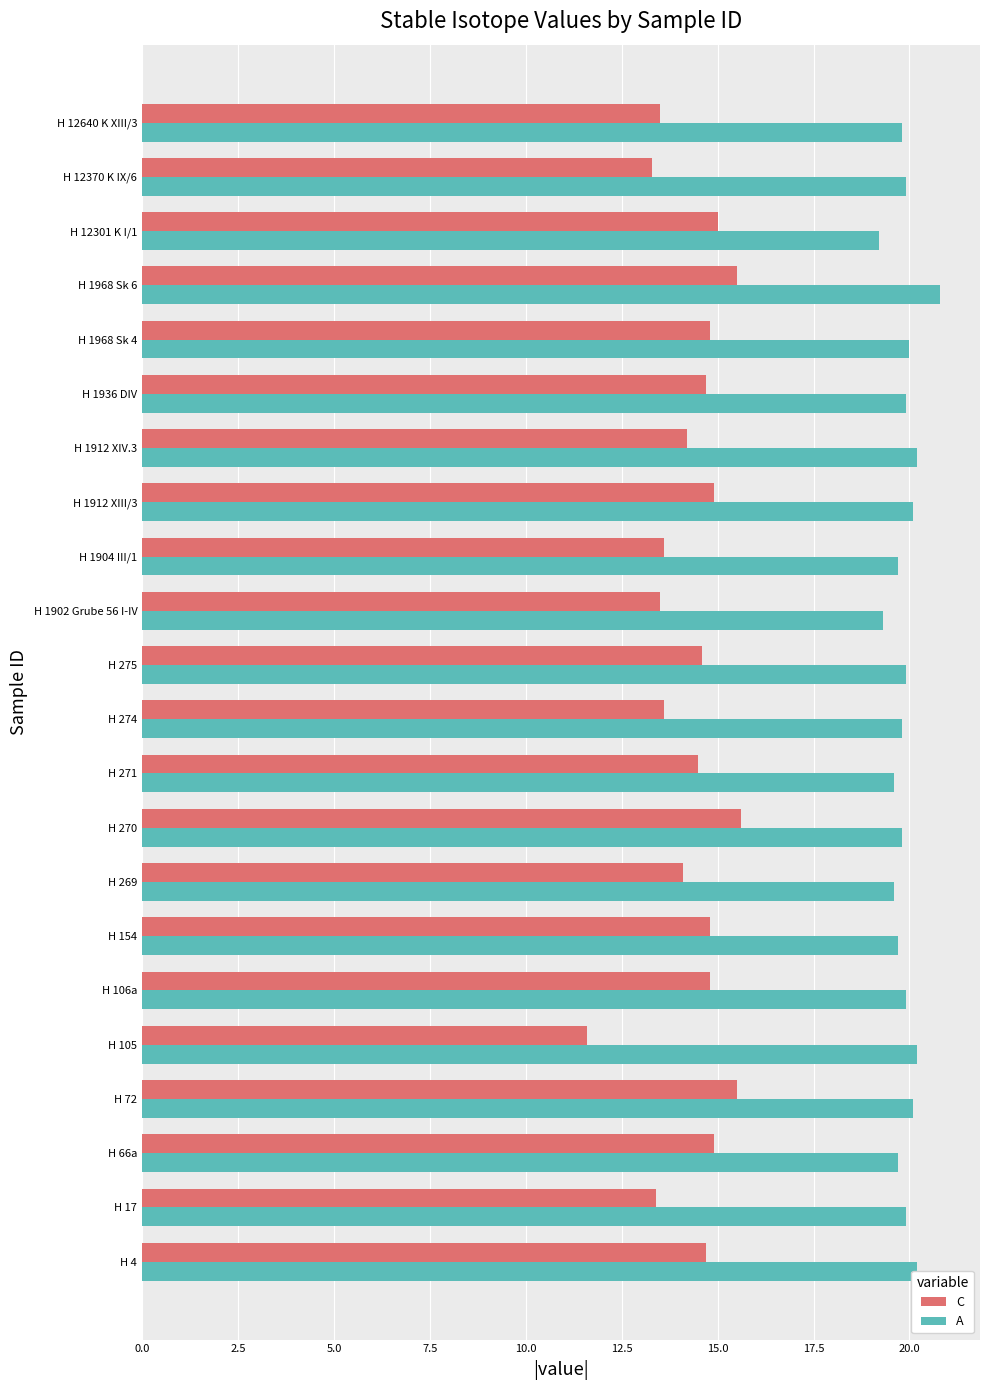

Count the number of categories in the chart.

22